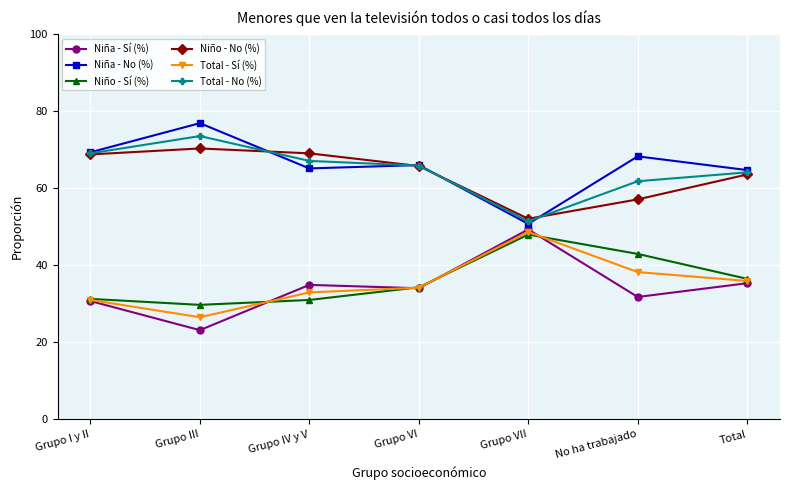

Which series has the largest total across all categories?

Niña - No (%)